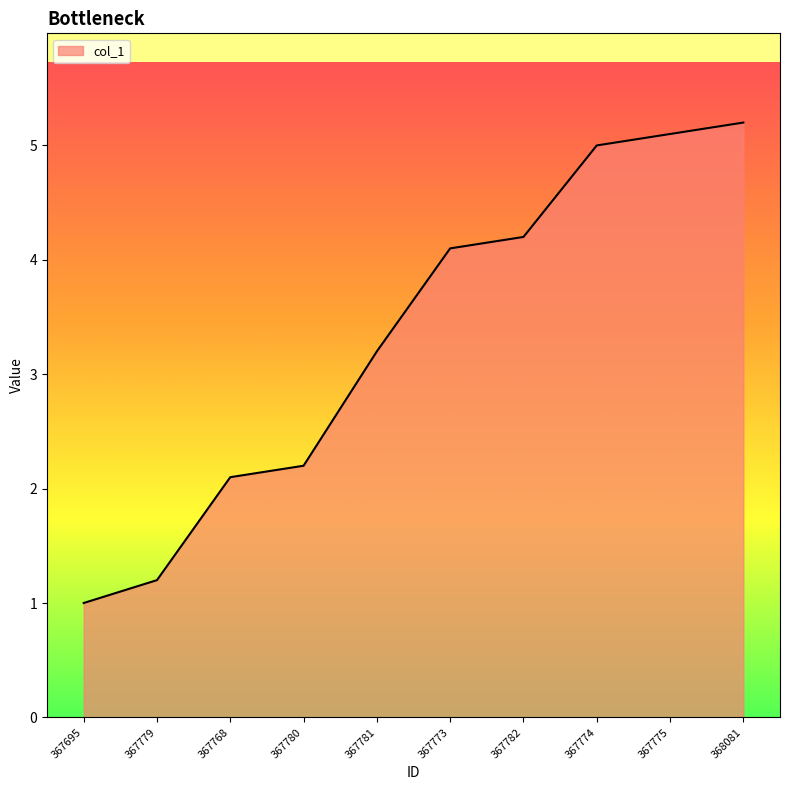

What is the ratio of the value at 367774 to the value at 368081?

1.0